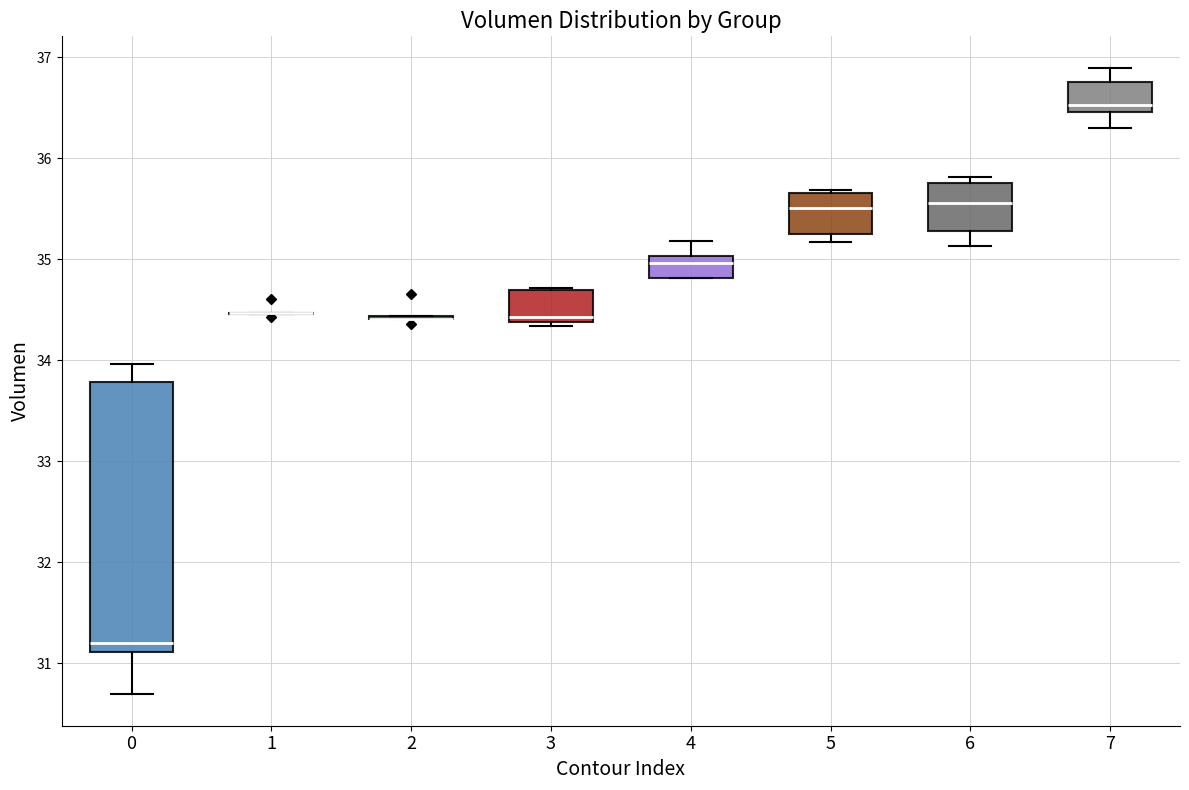

Reading left to right, transcribe this box plot: for each box, give where its median line is, the range the box spans, and where its two whiskers end, as read against the y-axis. The values are not printed on the chart, so give them approximately, as read against the axis.

0: median 31.2, box 31.1 to 33.8, whiskers 30.7 to 34.0
1: box collapsed to a line at 34.5, whiskers 34.5 to 34.5
2: box collapsed to a line at 34.4, whiskers 34.4 to 34.4
3: median 34.4 (just above the box's lower edge), box 34.4 to 34.7, whiskers 34.3 to 34.7
4: median 35.0 (just below the box's upper edge), box 34.8 to 35.0, whiskers 34.8 to 35.2
5: median 35.5, box 35.2 to 35.7, whiskers 35.2 (just below the box's lower edge) to 35.7
6: median 35.6, box 35.3 to 35.8, whiskers 35.1 to 35.8 (just above the box's upper edge)
7: median 36.5 (just above the box's lower edge), box 36.5 to 36.8, whiskers 36.3 to 36.9